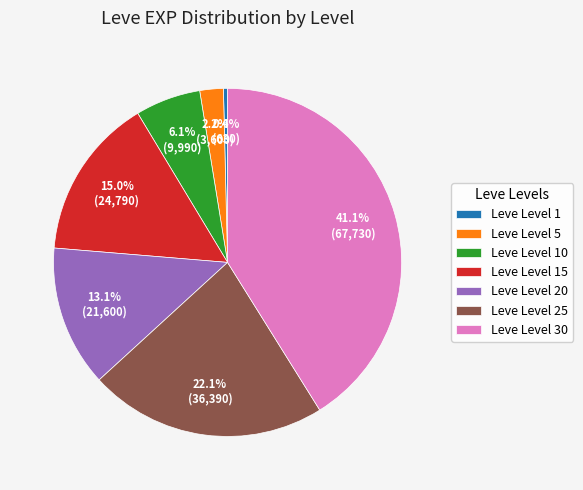

Is there any slice that represents more than half of the pie?

No